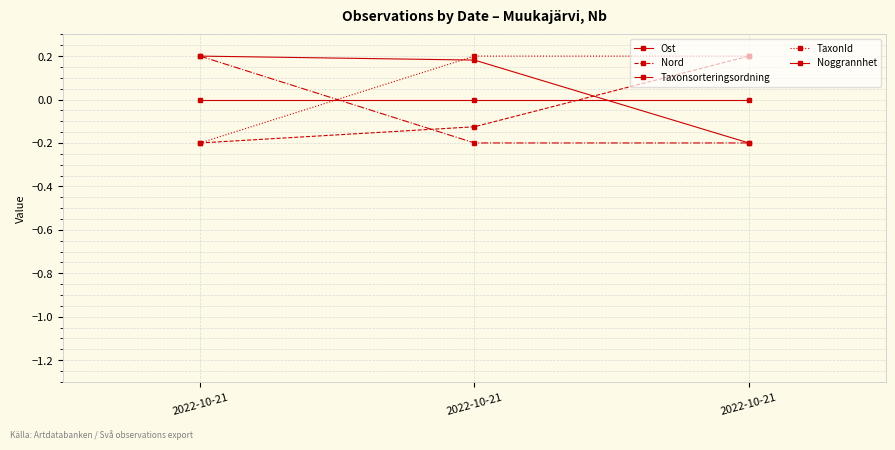

How many data points does each series have?

3